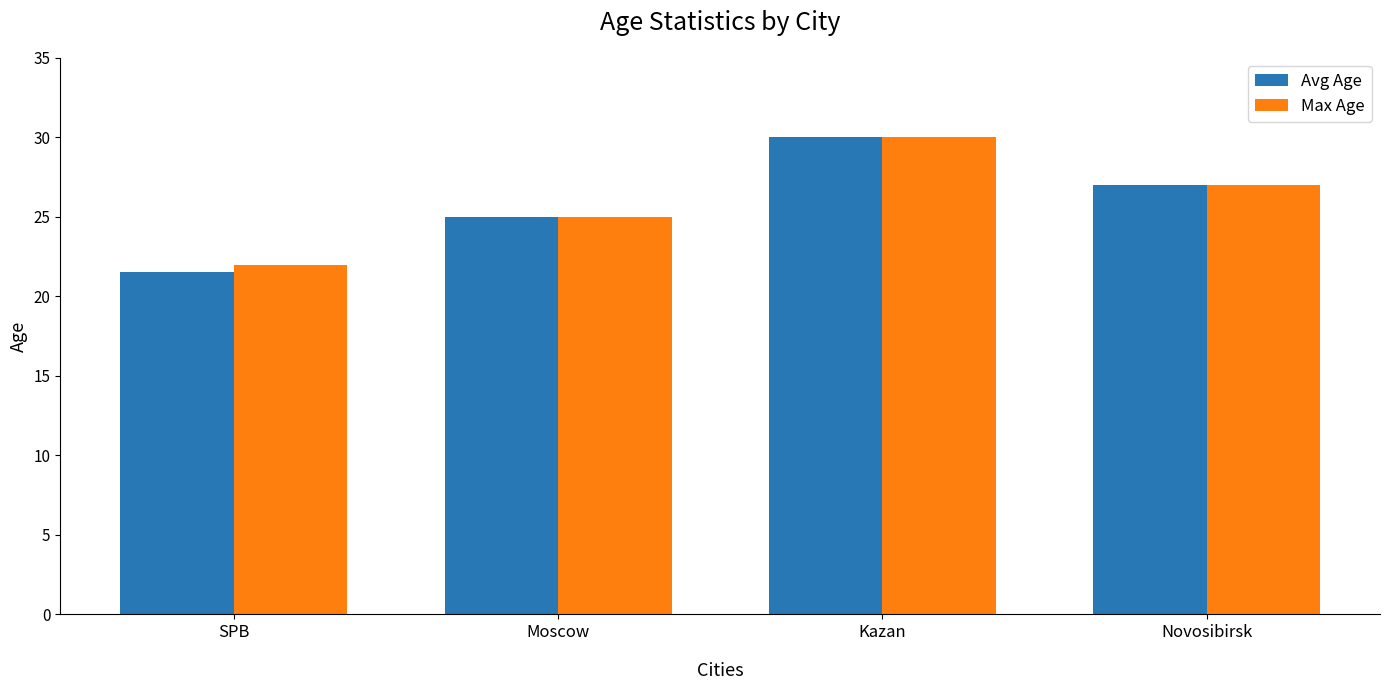

What is the total value across all series at Kazan?

60.0